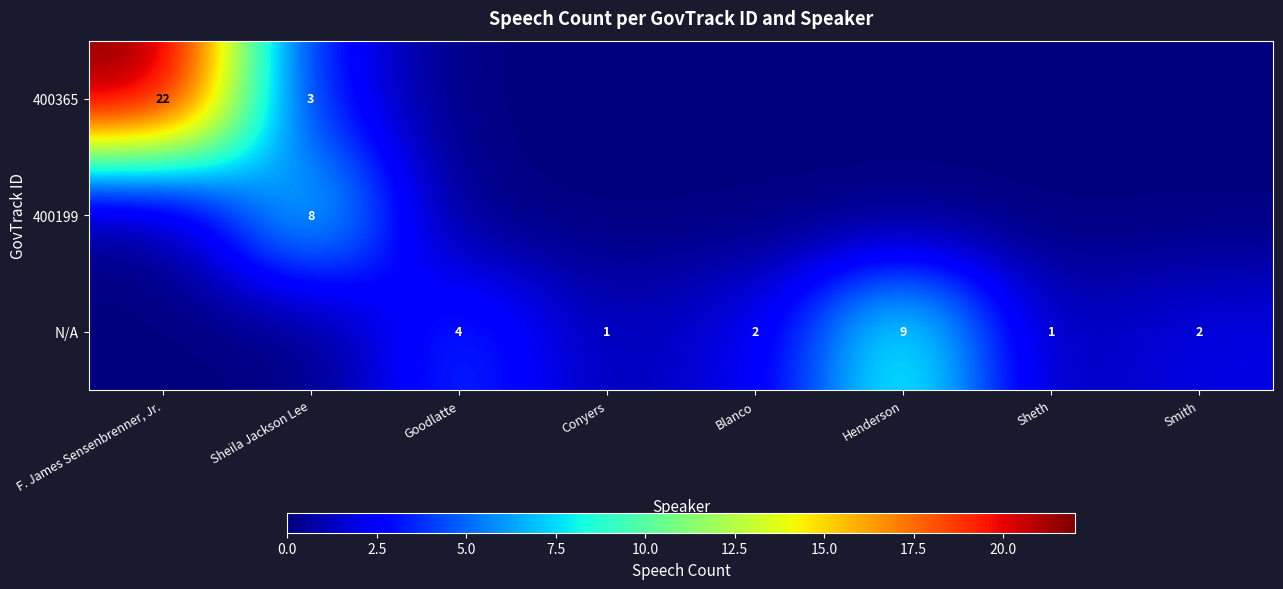

The value of N/A at Smith is 1. True or false?

False